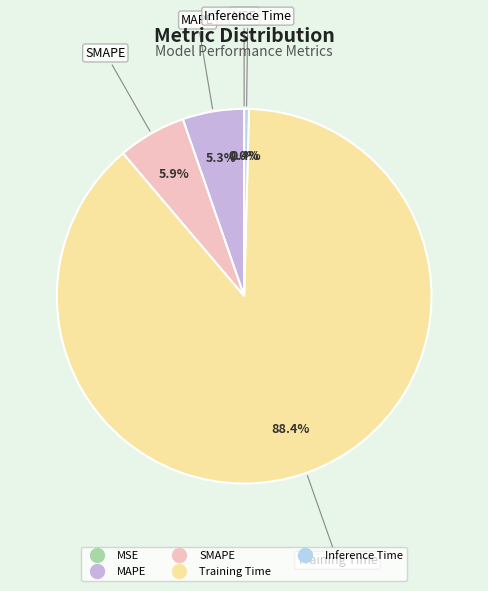

Combined, what portion of the pie is SMAPE and MAPE?

11.2%